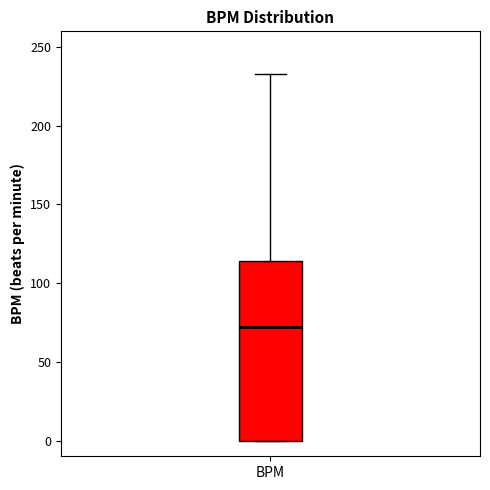

Read this box plot against the y-axis: the position of the median line, the range covered by the box, and the ends of both whiskers. The values are not printed on the chart, so give them approximately, as read against the axis.

median 70, box 0 to 115, whiskers 0 to 235